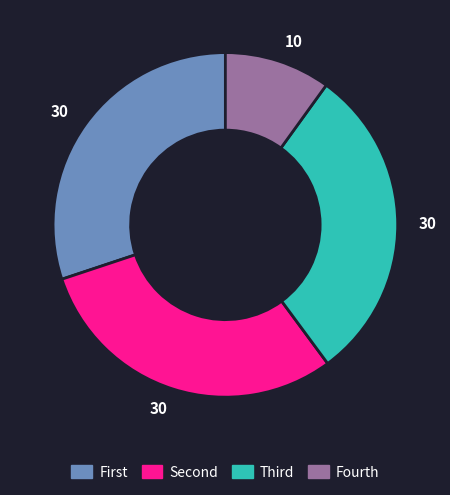

Is there a majority slice in this chart?

No